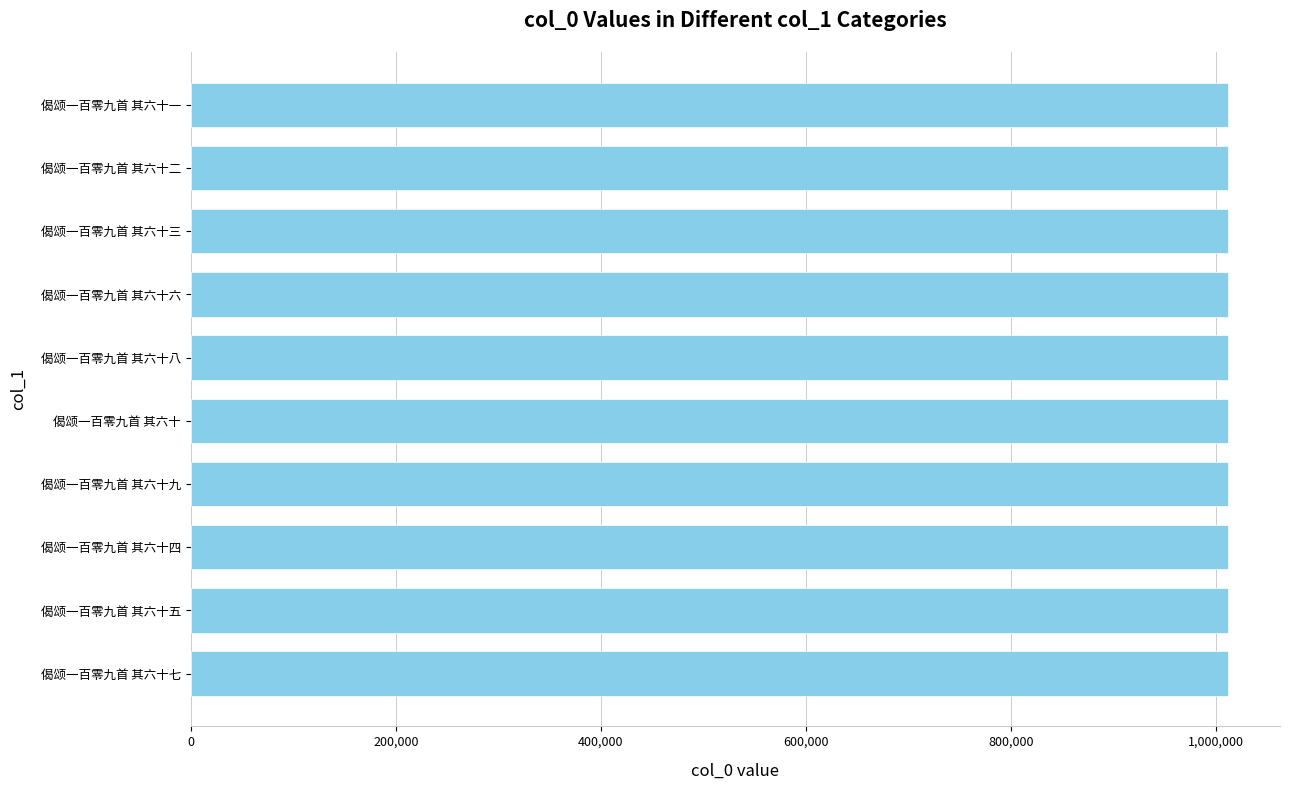

Is it true that the value at 偈颂一百零九首 其六十七 is 1012005?

True